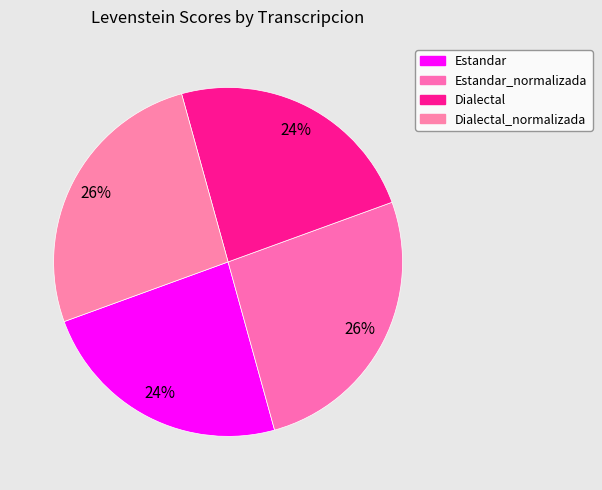

How many segments does this pie chart have?

4